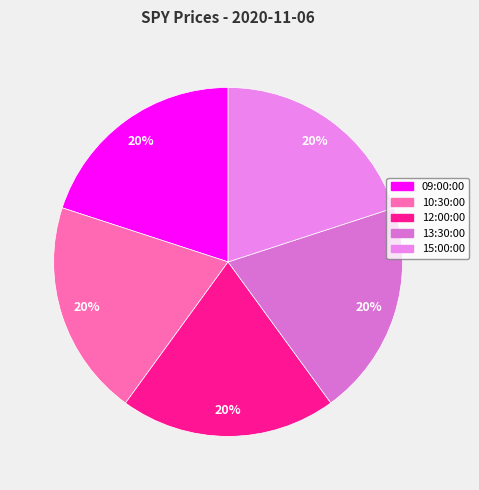

Which has a higher value, 15:00:00 or 09:00:00?

15:00:00